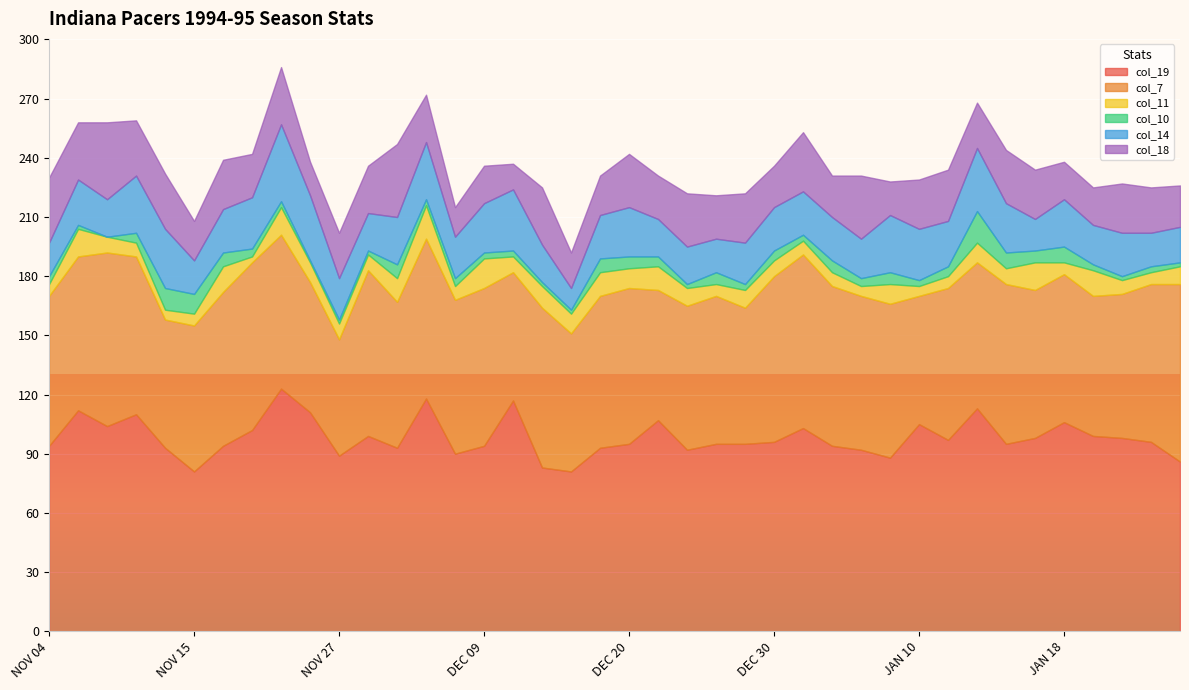

In col_19, how many points are higher than both neighbors (excluding endpoints)?

11